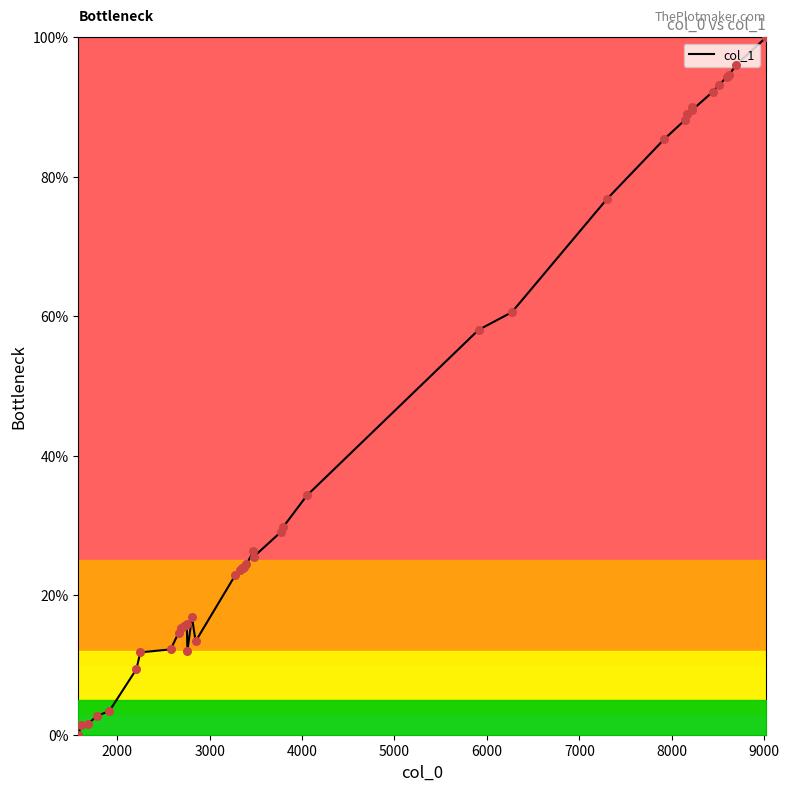

What is the difference between the maximum and minimum values?

100.0